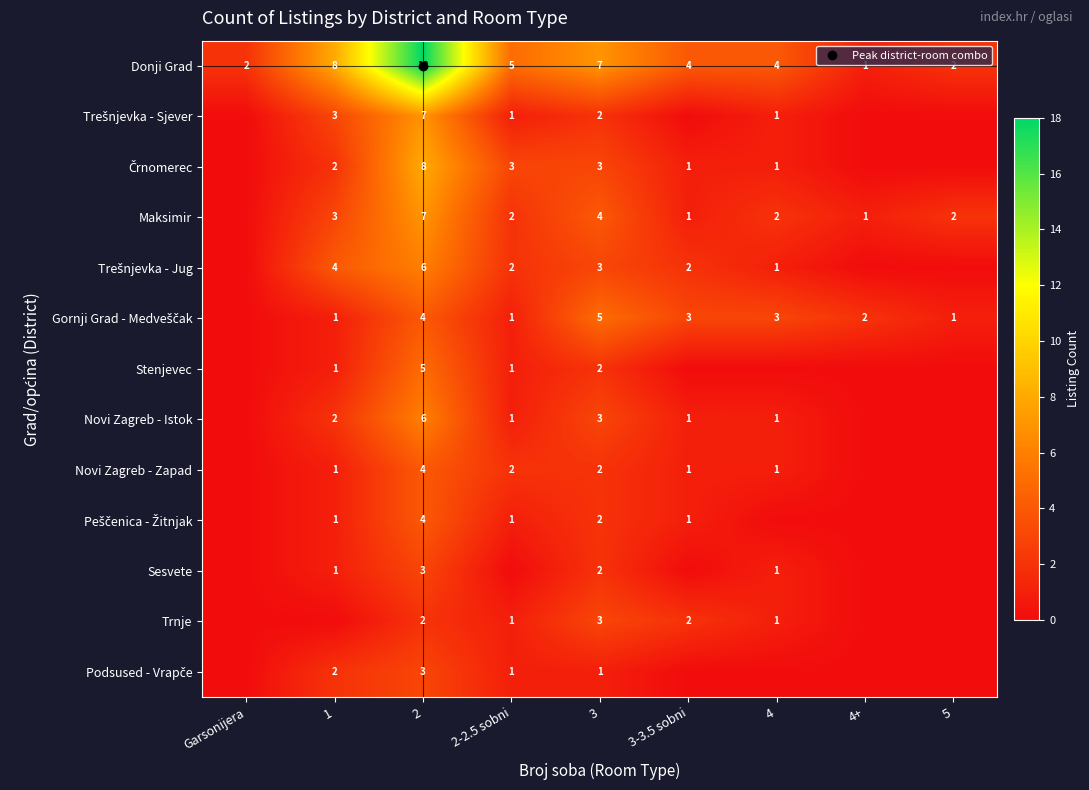

What is the sum of the Donji Grad values at 4 and Garsonijera?

6